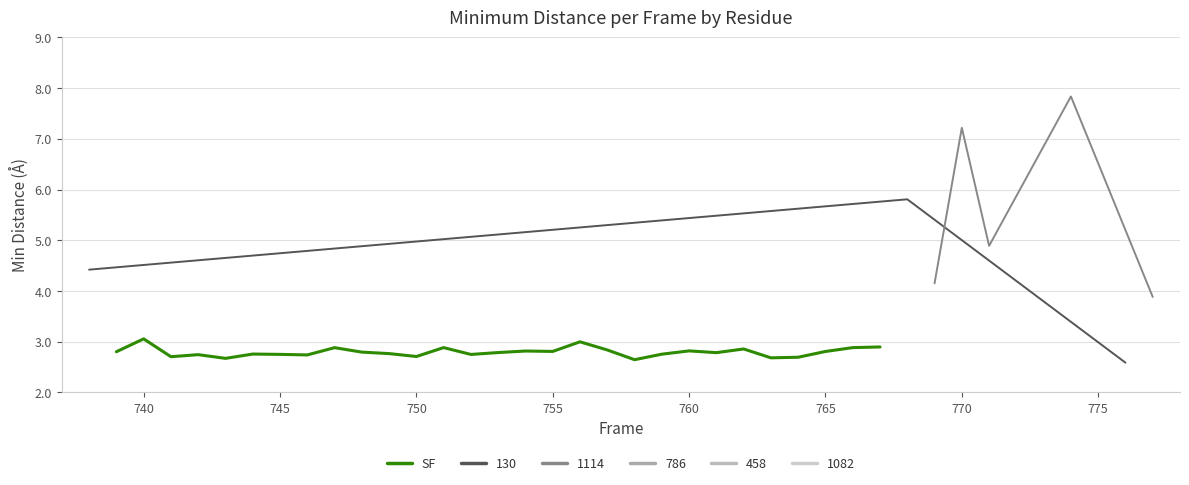

True or false: there are more than 2 points higher than both neighbors.

True